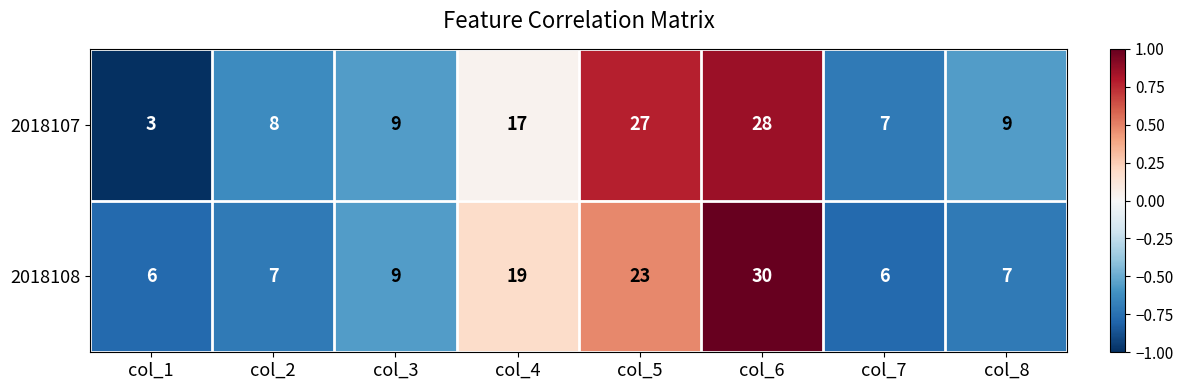

How many categories are shown in the chart?

8